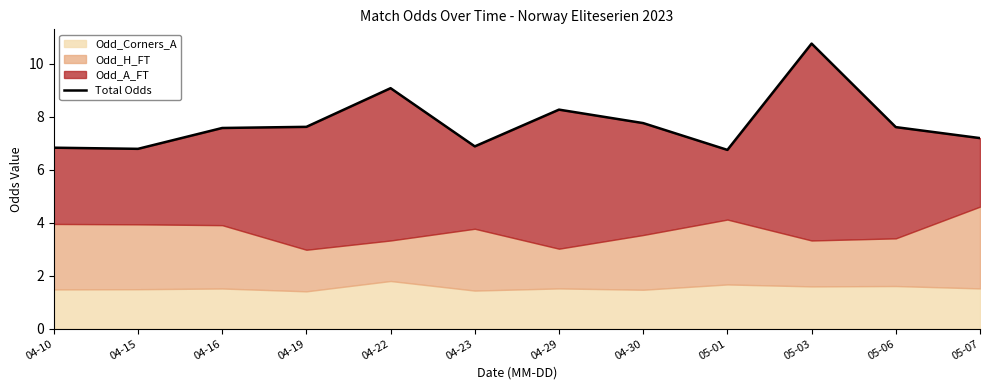

Rank the categories by value from highest to lowest.

05-03, 04-22, 04-29, 04-30, 04-19, 05-06, 04-16, 05-07, 04-23, 04-10, 04-15, 05-01